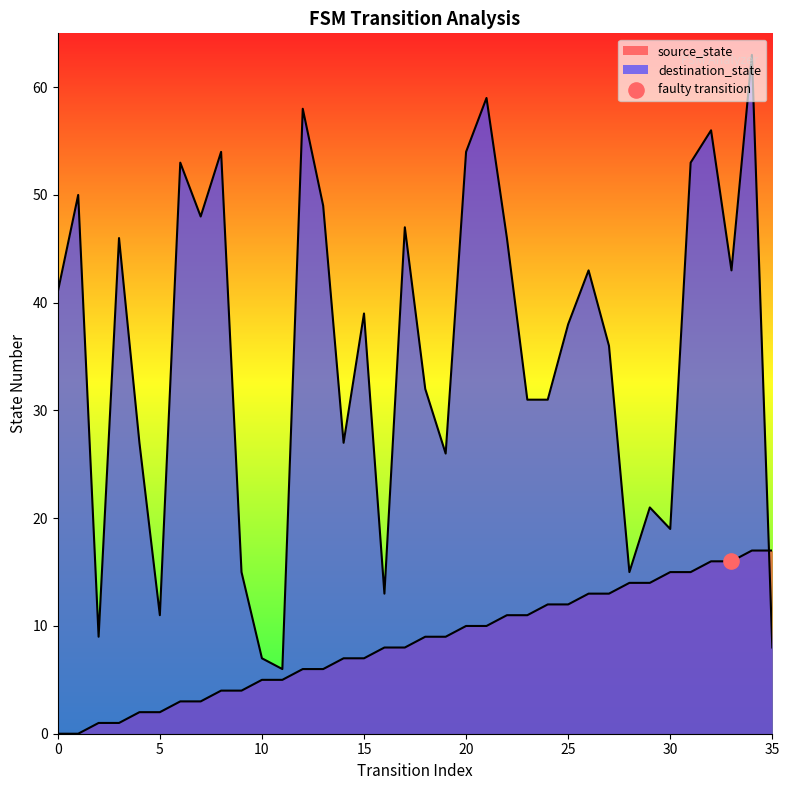

Which series reaches the minimum Y coordinate?

source_state